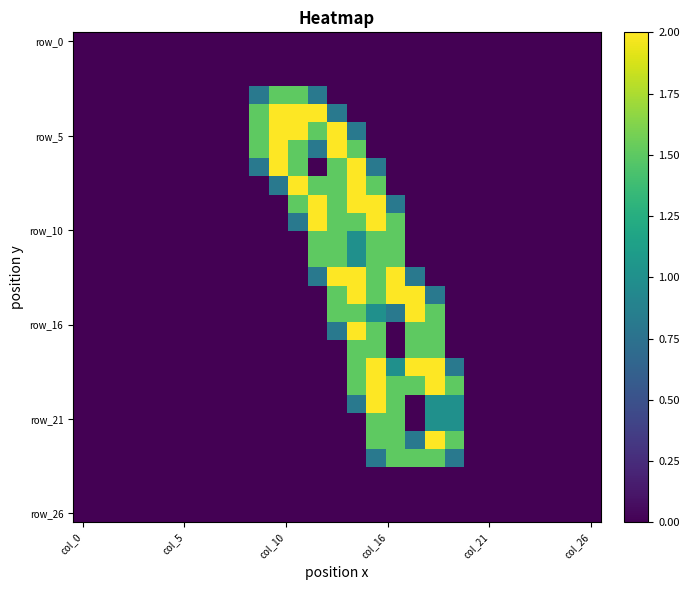

Which label corresponds to the smallest value in the chart?

col_0